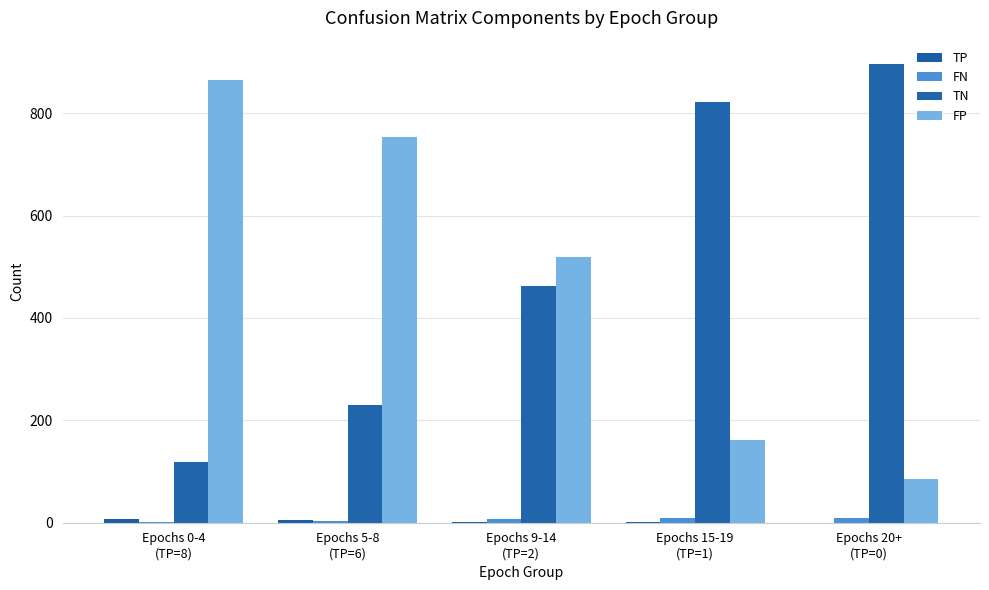

How many data points does each series have?

5